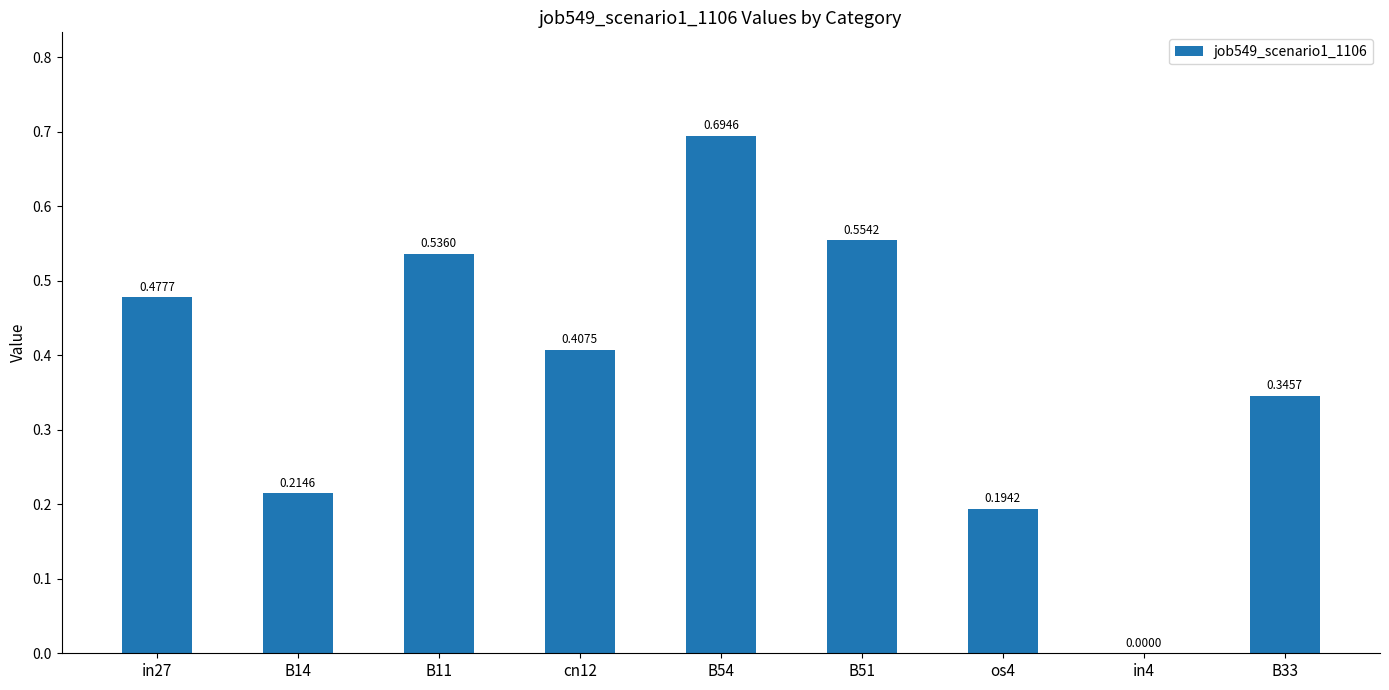

What is the change in value from B54 to B33?

-0.3